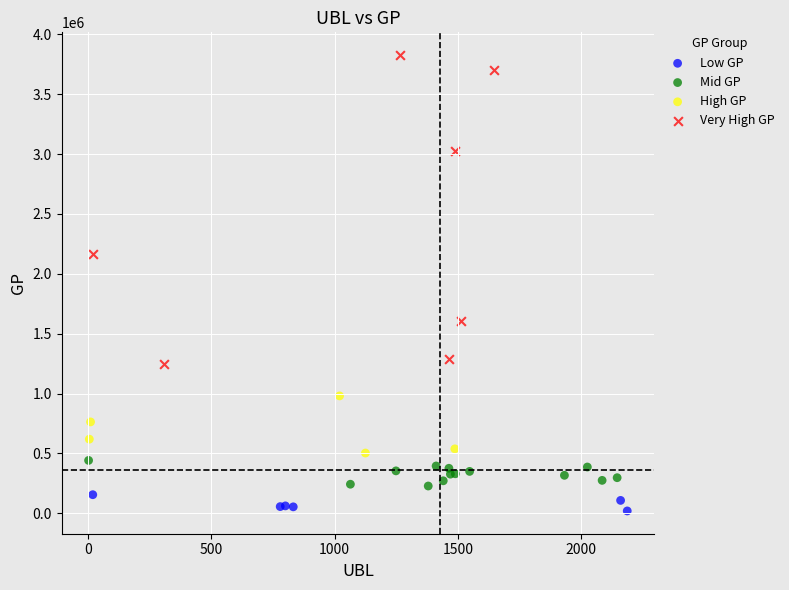

Which series has the largest Y range (max minus min)?

Very High GP